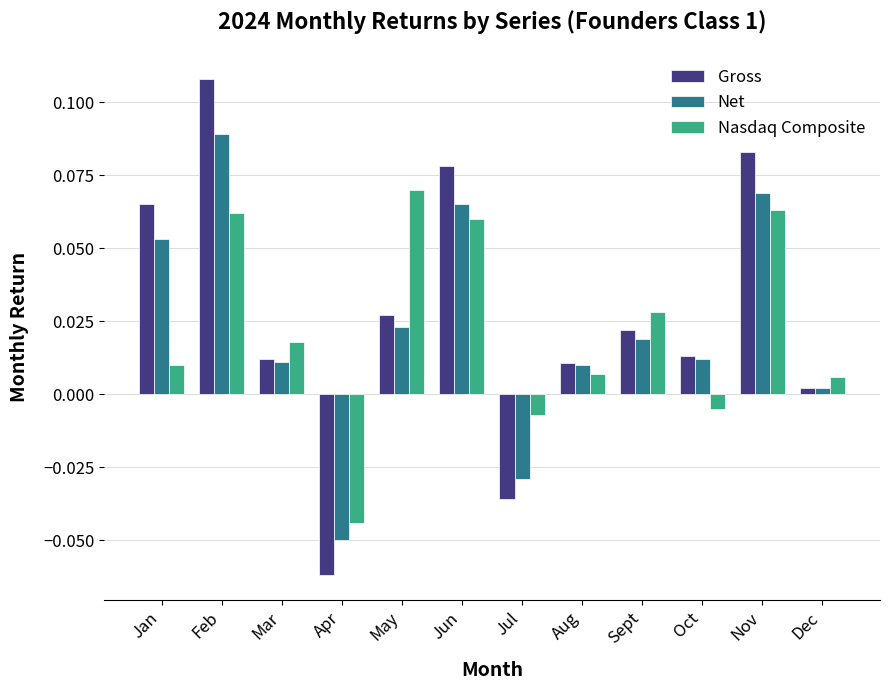

Which series has the largest range (max minus min)?

Gross